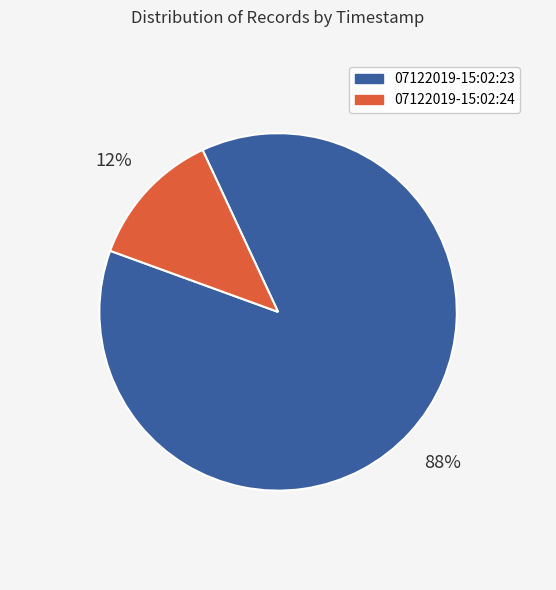

Which slice is the largest?

07122019-15:02:23